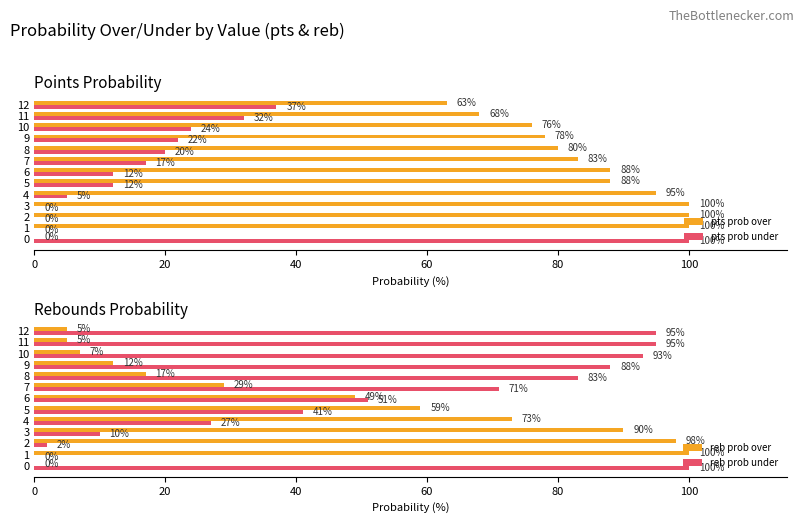

What is the difference between the highest and lowest values at 10?

86